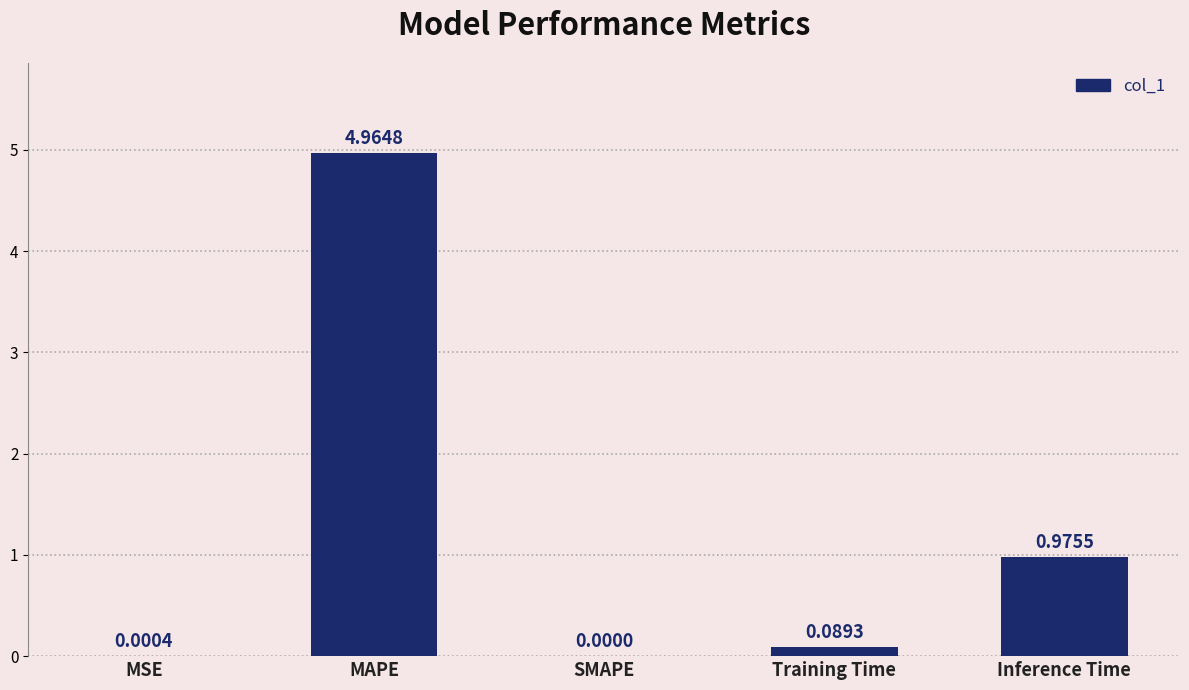

How many positive values are there?

4